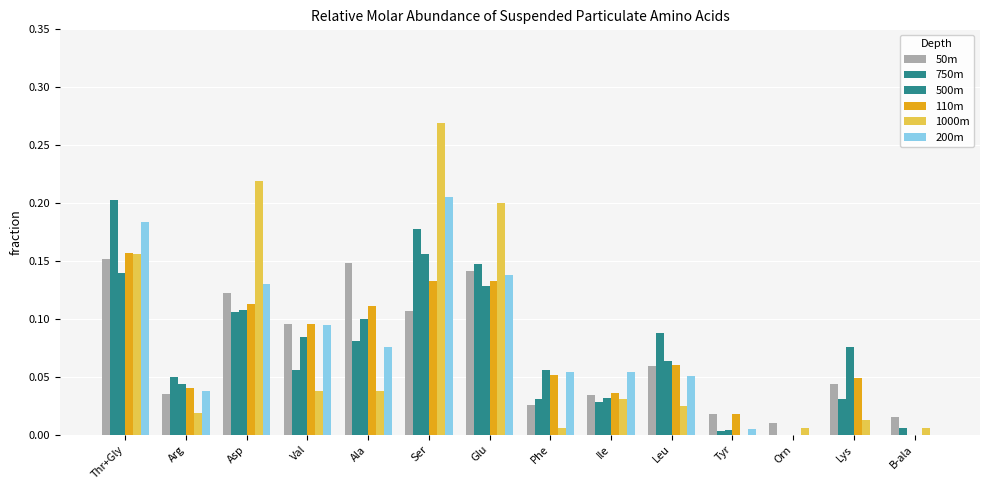

At how many categories does at least one series exceed 0?

14